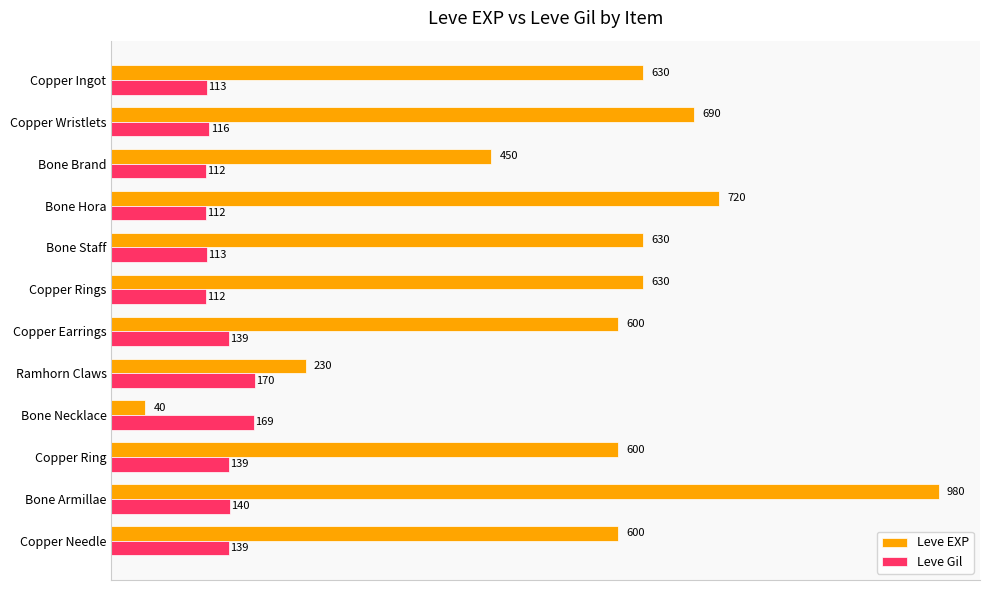

Which series has the largest range (max minus min)?

Leve EXP